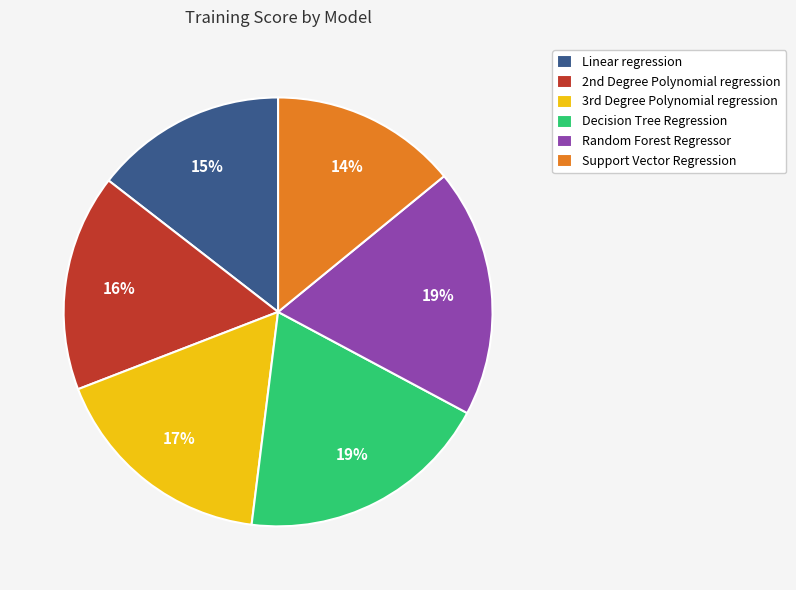

How many segments does this pie chart have?

6